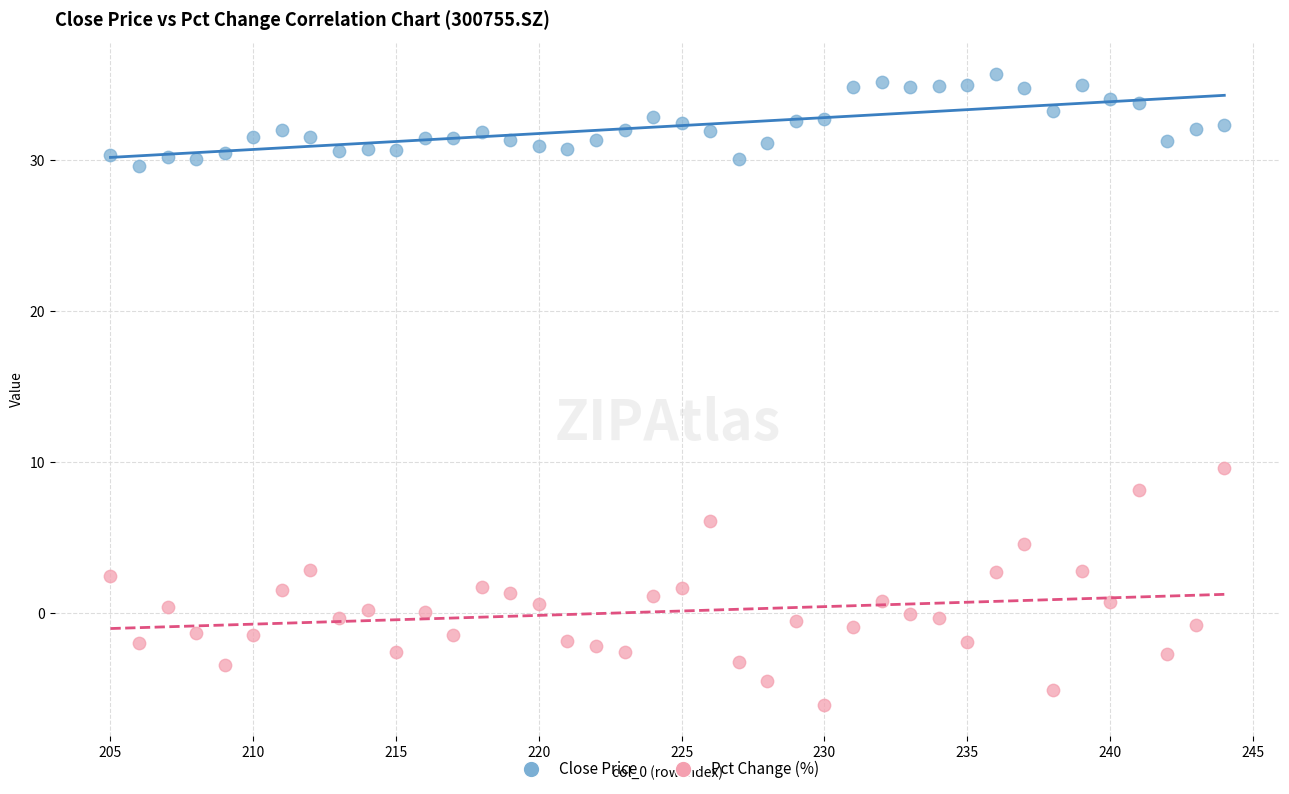

What is the X range (max minus min) for the scatter plot?

39.0